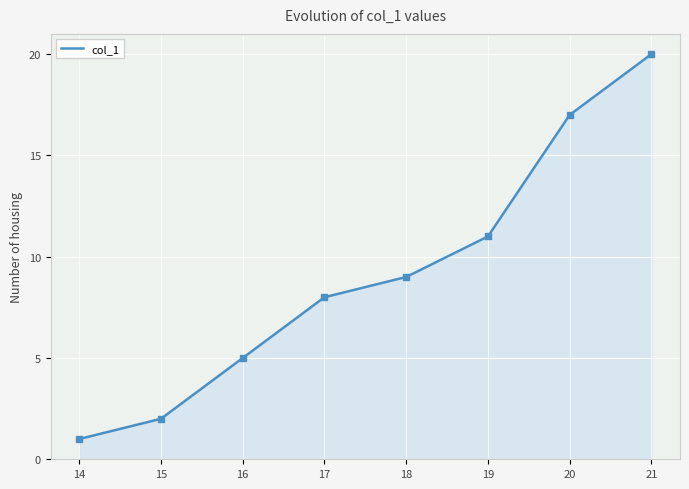

Between 17 and 20, which is larger?

20